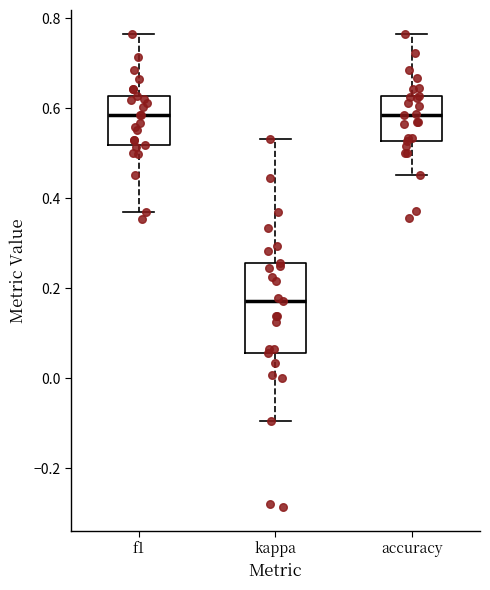

Which box is the tallest, from its lower edge to its upper edge?

kappa